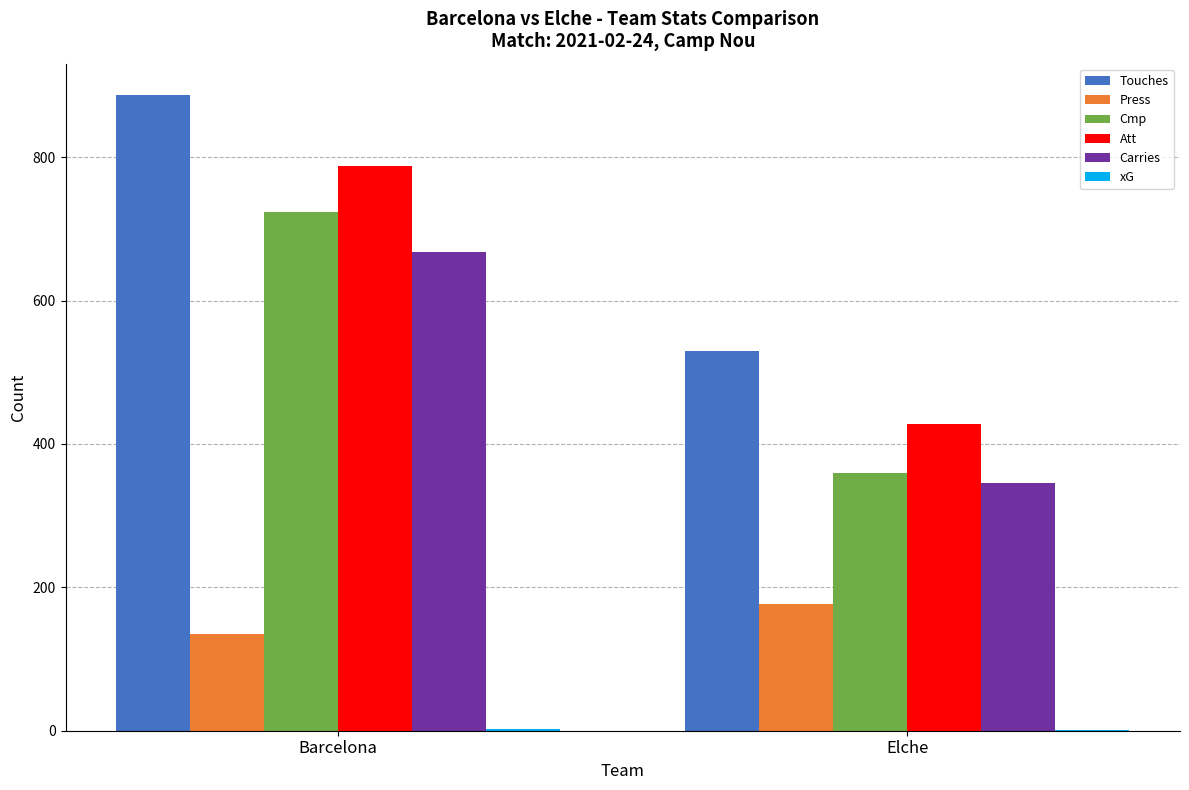

What is the sum of all Att values?

1215.0